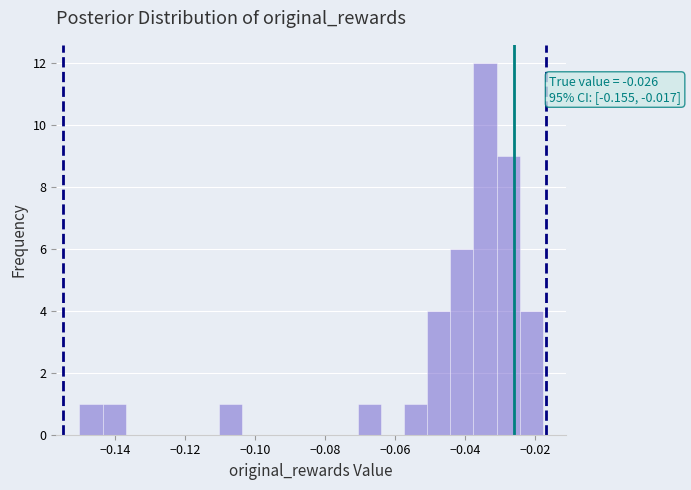

Read against the x-axis, roughly where is the centre of the tallest bar?

-0.034